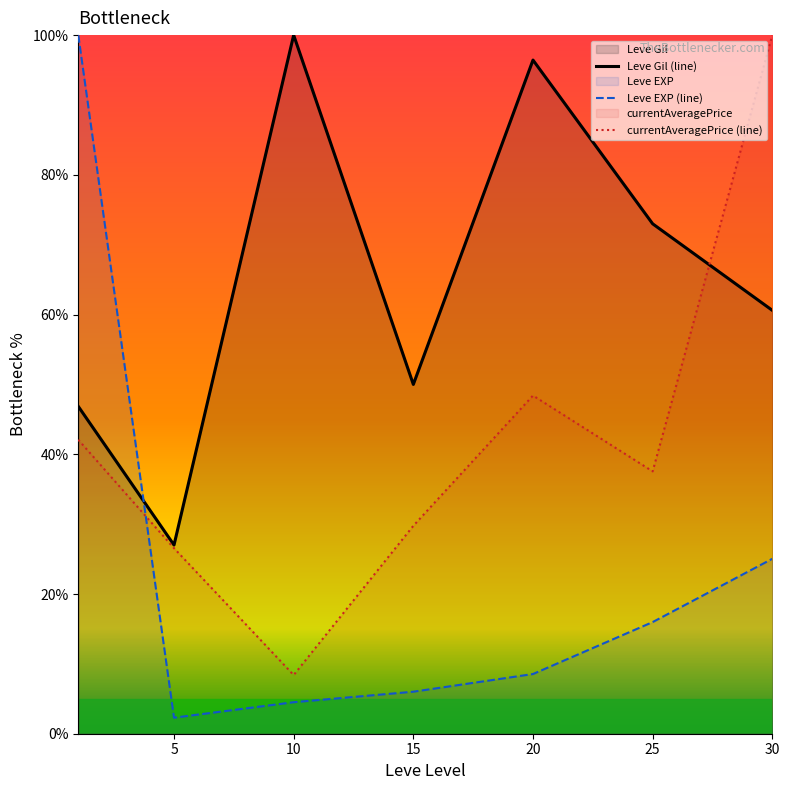

What is the smallest value displayed?

2.3